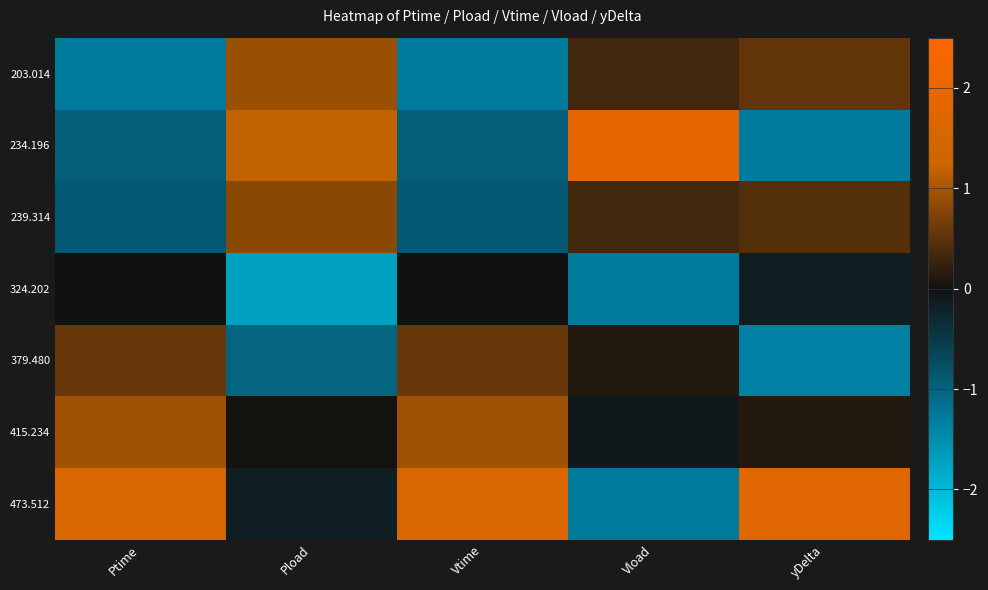

Reading right to left, transcribe all the data shown in this chart.

203.014: yDelta=0.5	Vload=0.3	Vtime=-1.3	Pload=0.9	Ptime=-1.3
234.196: yDelta=-1.3	Vload=1.9	Vtime=-0.9	Pload=1.2	Ptime=-0.9
239.314: yDelta=0.4	Vload=0.3	Vtime=-0.9	Pload=0.8	Ptime=-0.9
324.202: yDelta=-0.2	Vload=-1.3	Vtime=0.0	Pload=-1.7	Ptime=0.0
379.480: yDelta=-1.4	Vload=0.1	Vtime=0.6	Pload=-1.0	Ptime=0.6
415.234: yDelta=0.1	Vload=-0.1	Vtime=1.0	Pload=0.0	Ptime=1.0
473.512: yDelta=1.7	Vload=-1.3	Vtime=1.6	Pload=-0.2	Ptime=1.6